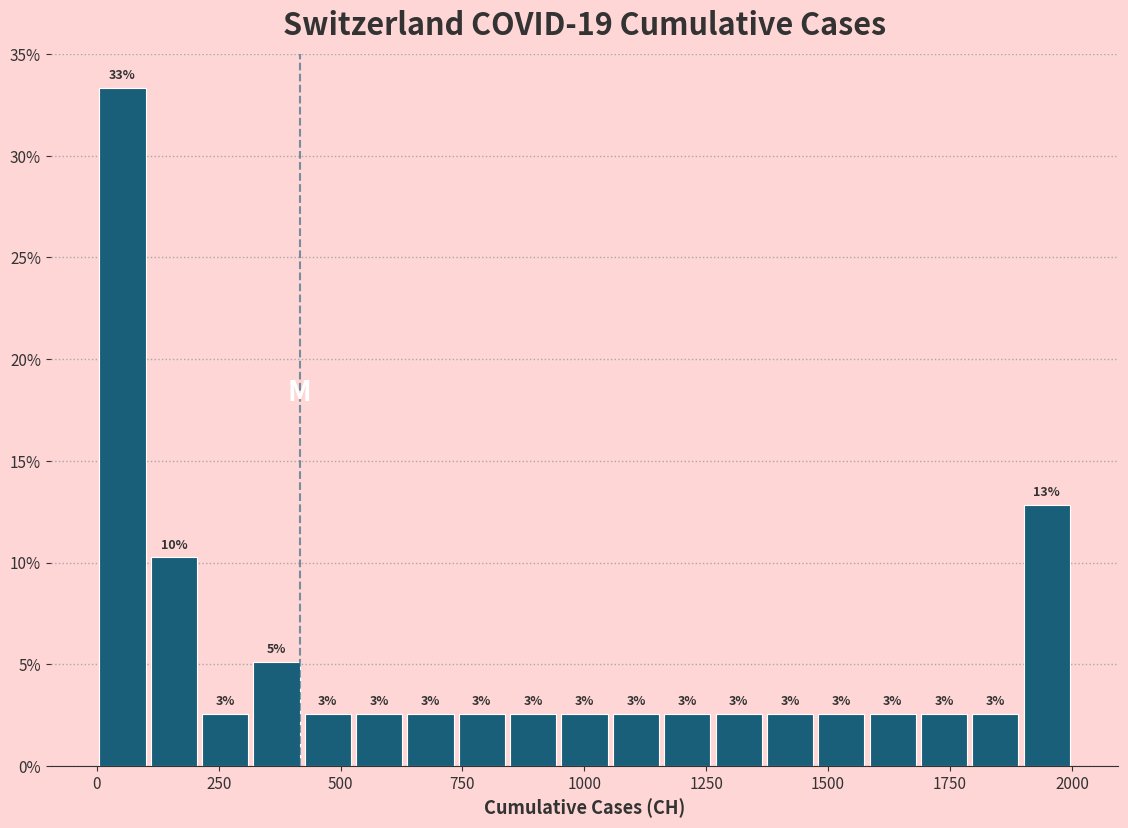

Around what value on the x-axis is the tallest bar? Give the approximate position of its centre, as read against the axis.

50